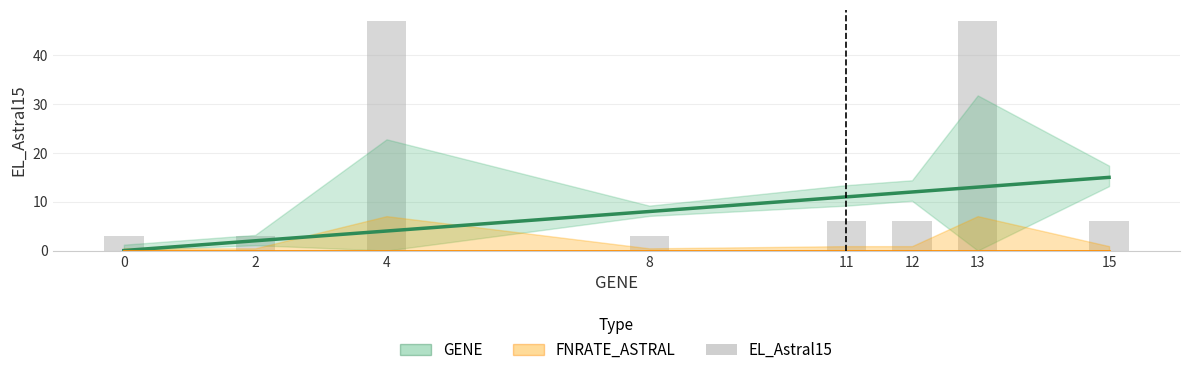

Reading left to right, extract all data points from this chart.

0=3	2=3	4=47	8=3	11=6	12=6	13=47	15=6